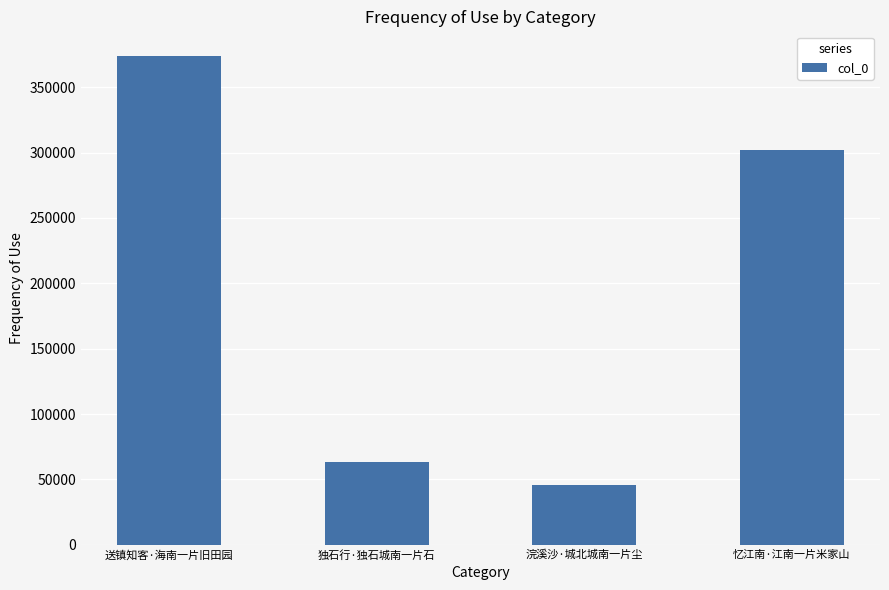

What is the difference between the second highest and second lowest values?

238396